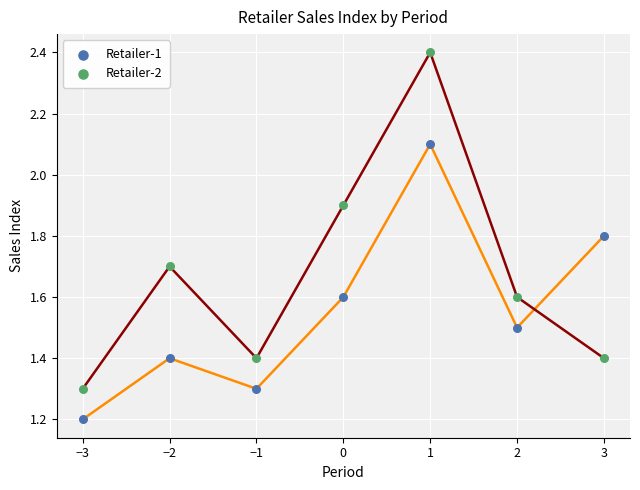

Across all data points, what is the range of X values (max minus min)?

6.0